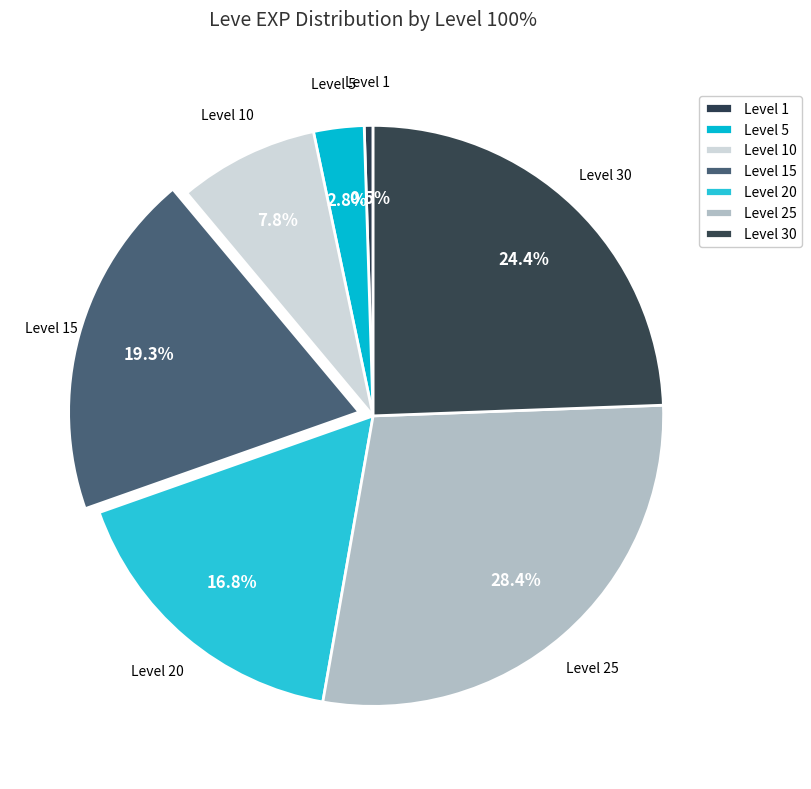

Count the number of slices in the pie.

7